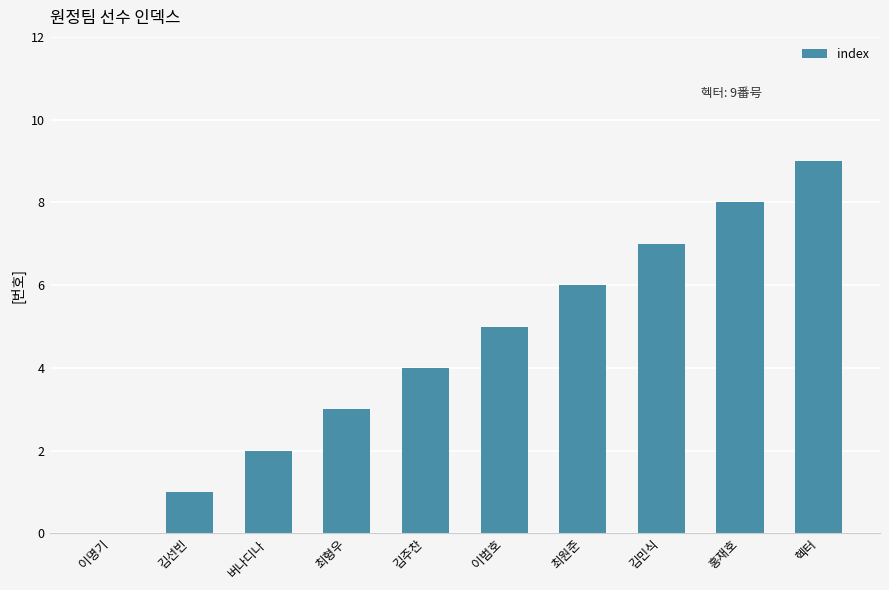

At which label is the value closest to 4?

김주찬